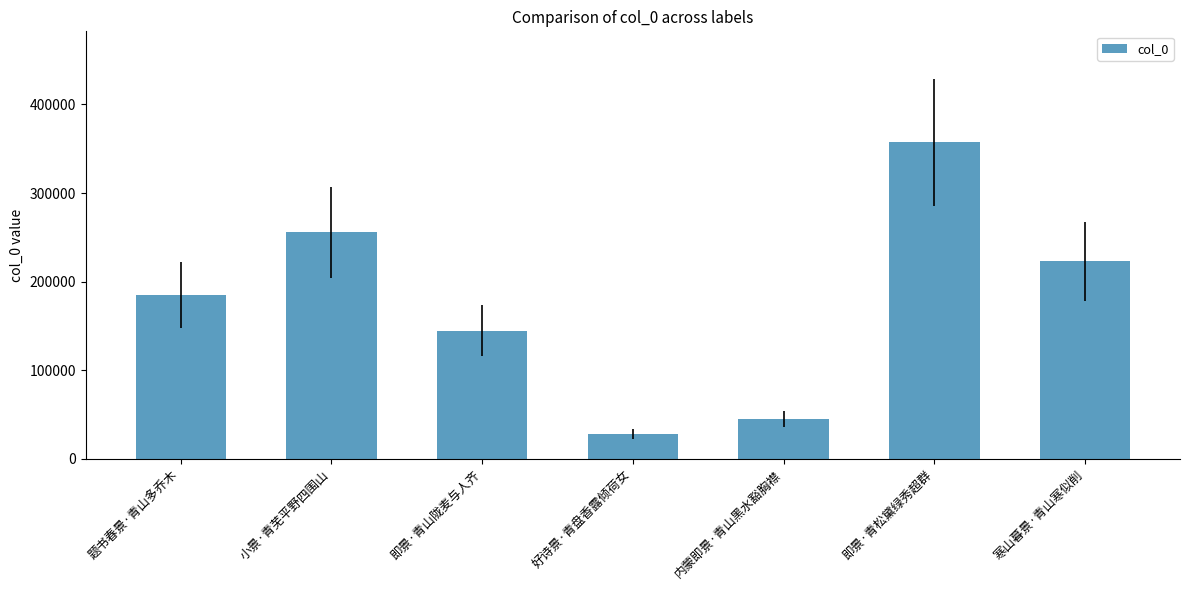

Which label corresponds to the smallest value in the chart?

好诗景·青盘香露倾荷女